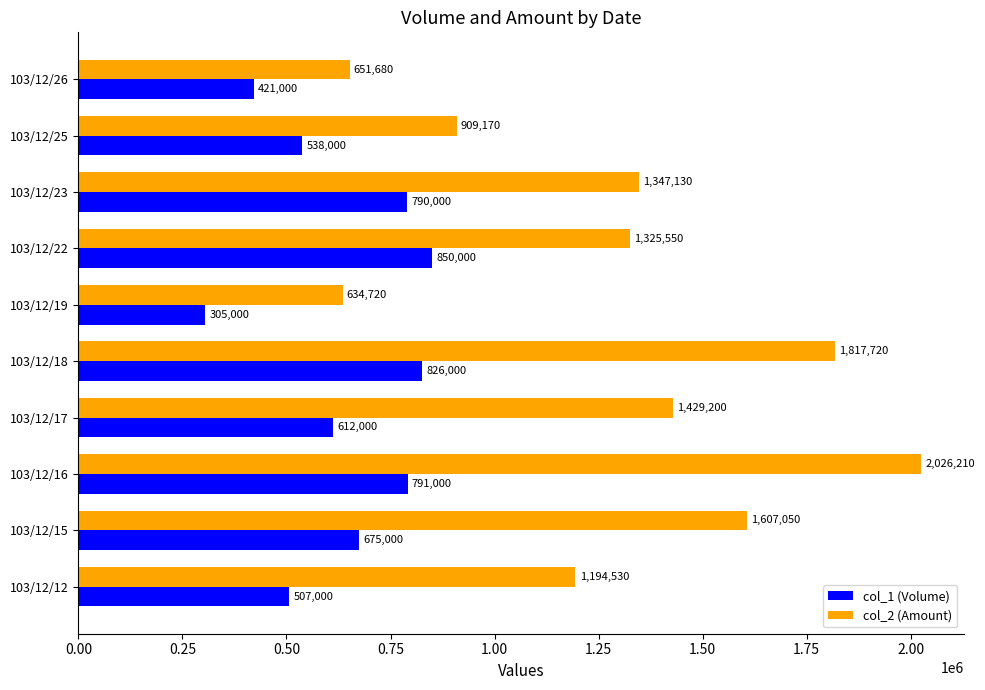

How many col_2 (Amount) values are between 909170 and 1607050?

6